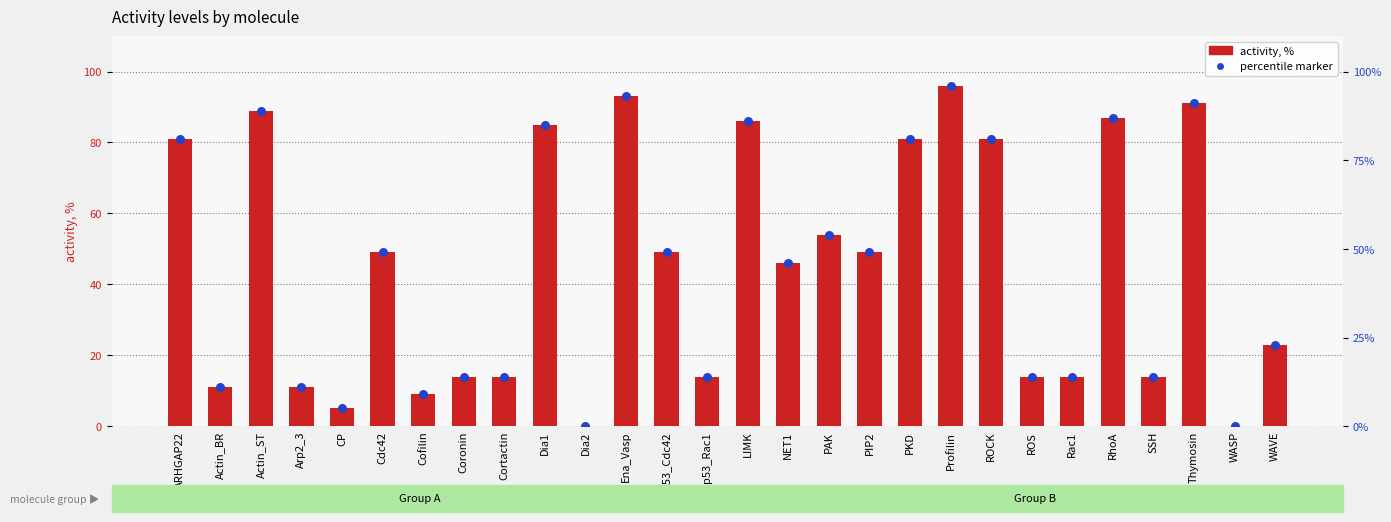

Which series reaches the maximum Y coordinate?

activity, %